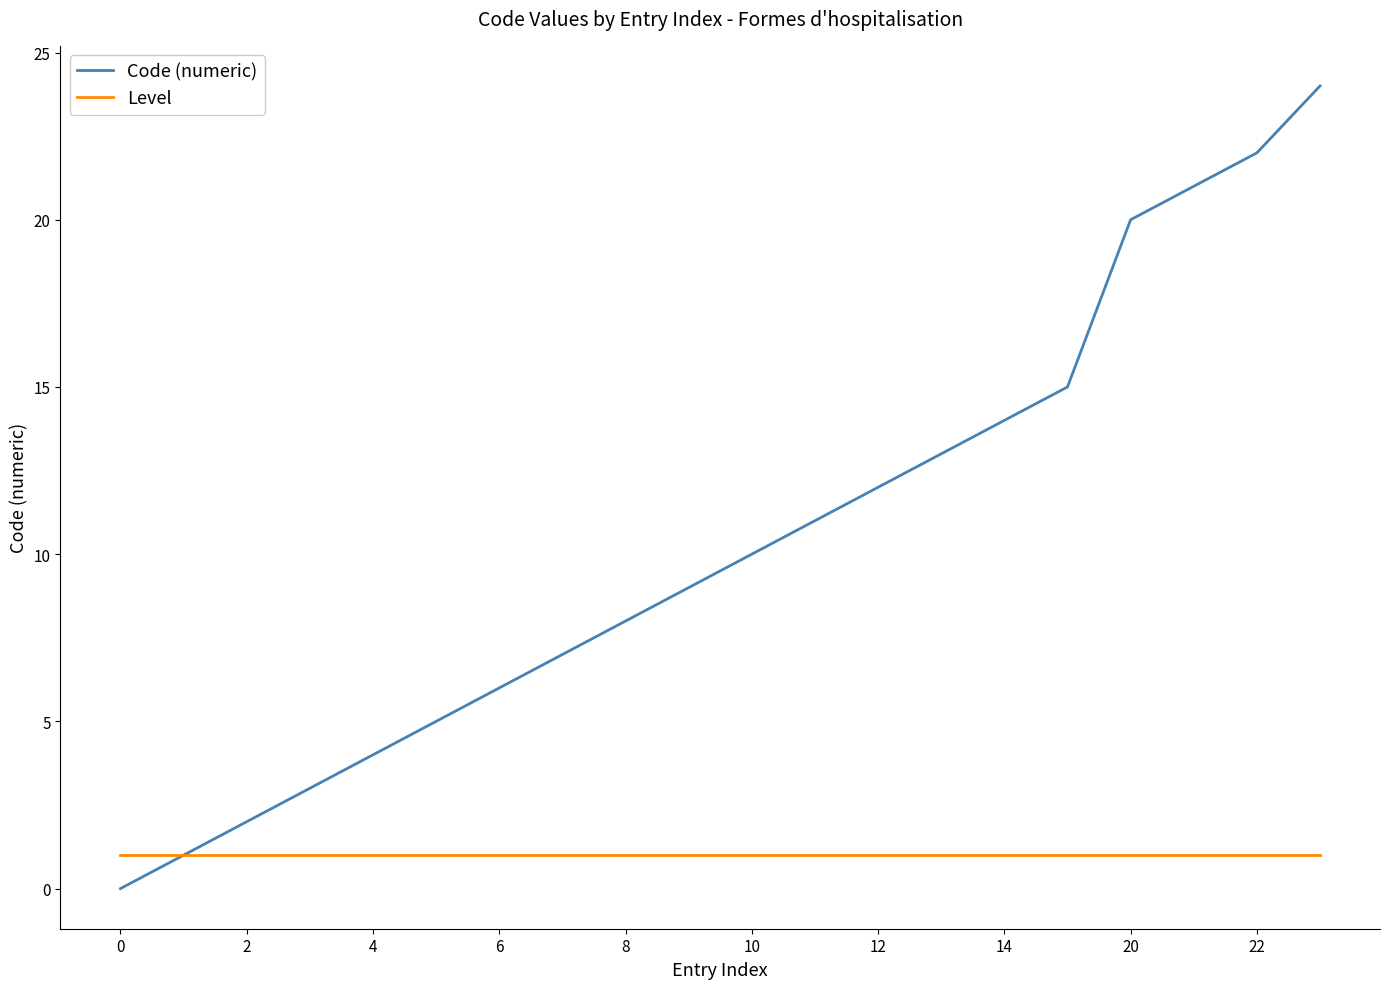

What are all the series names shown in the legend?

Code (numeric), Level